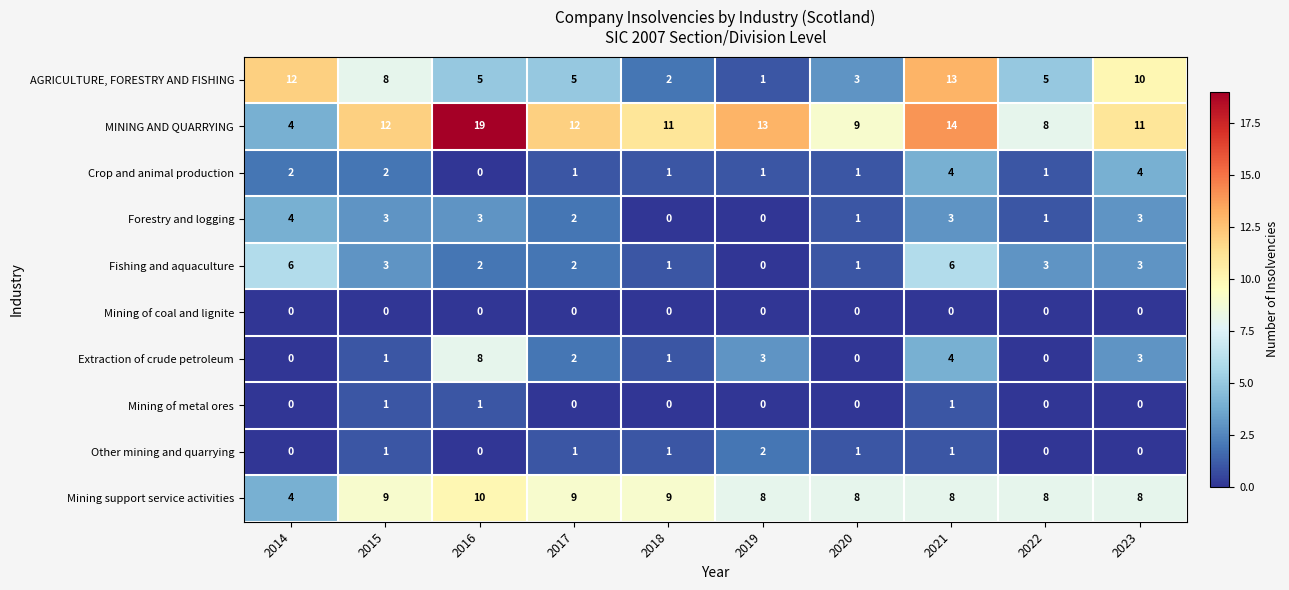

Between 2015 and 2021, which series saw the biggest shift?

AGRICULTURE, FORESTRY AND FISHING